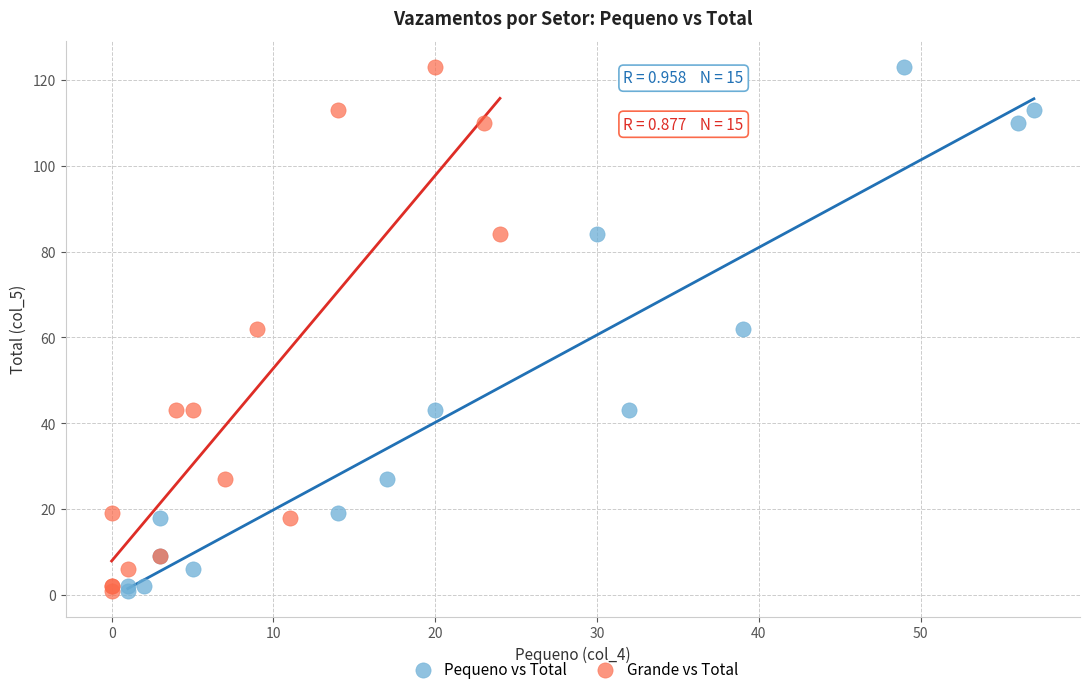

What are all the series names shown in the legend?

Pequeno vs Total, Grande vs Total